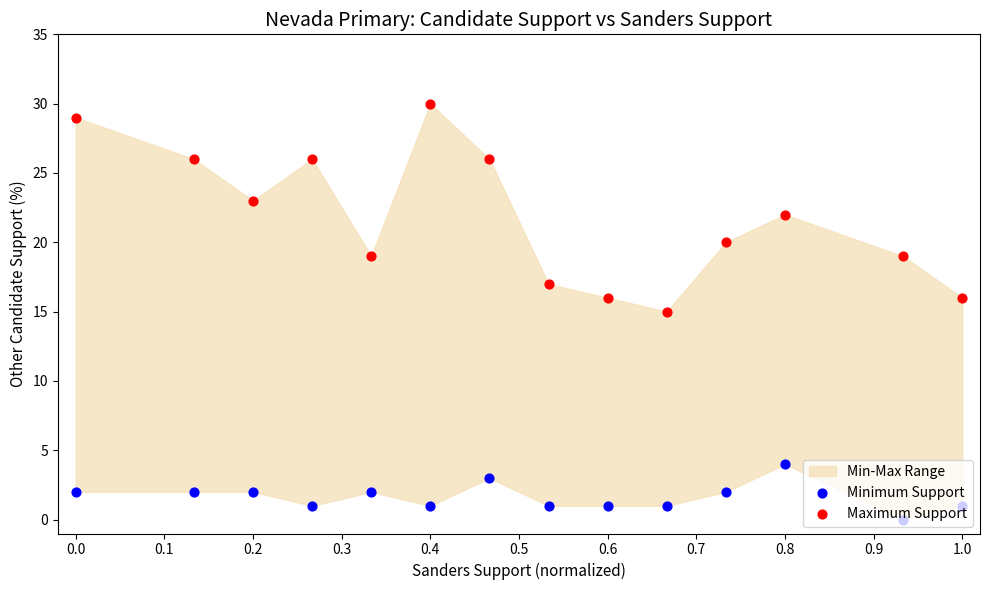

Which series contains the lowest Y value?

Minimum Support